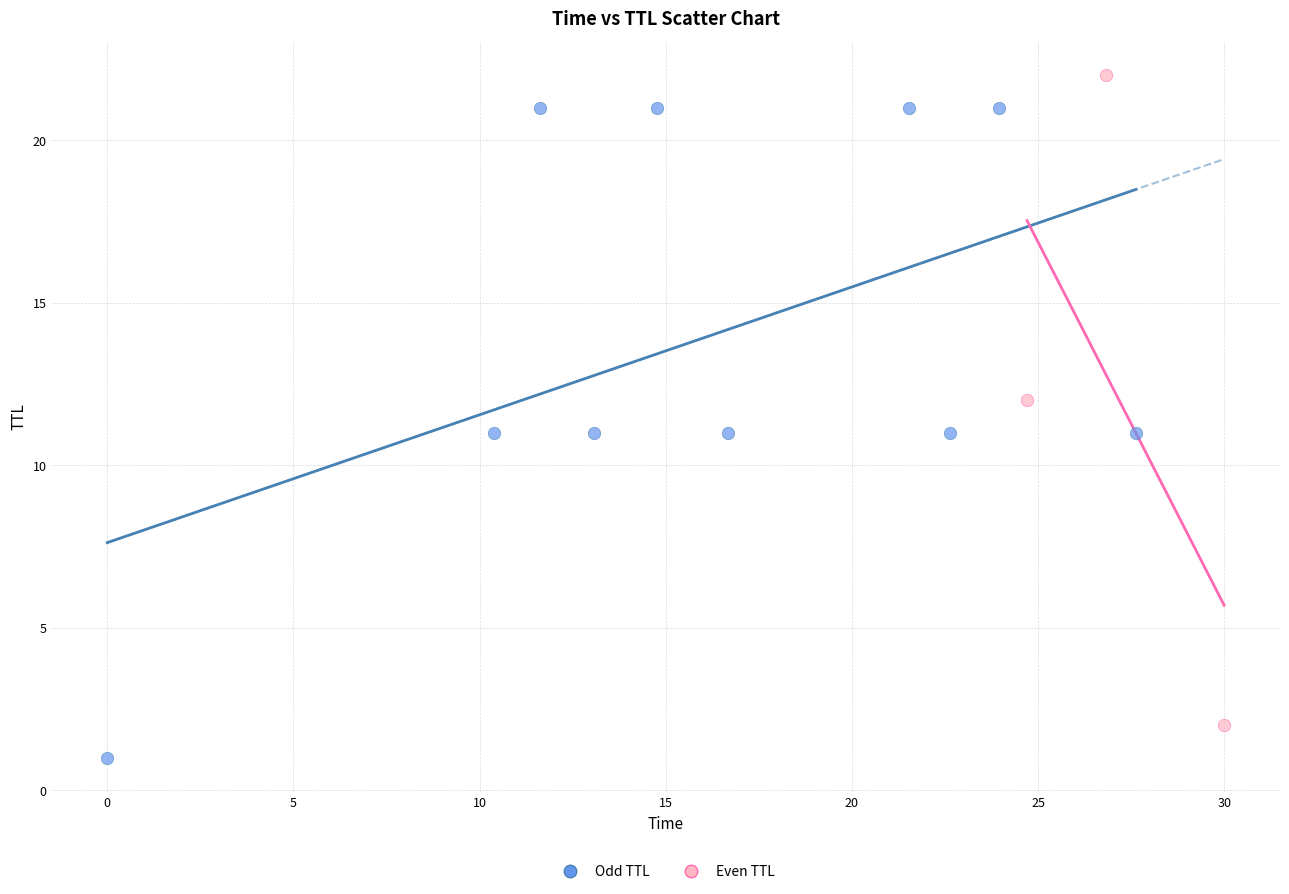

Which series contains the lowest Y value?

Odd TTL